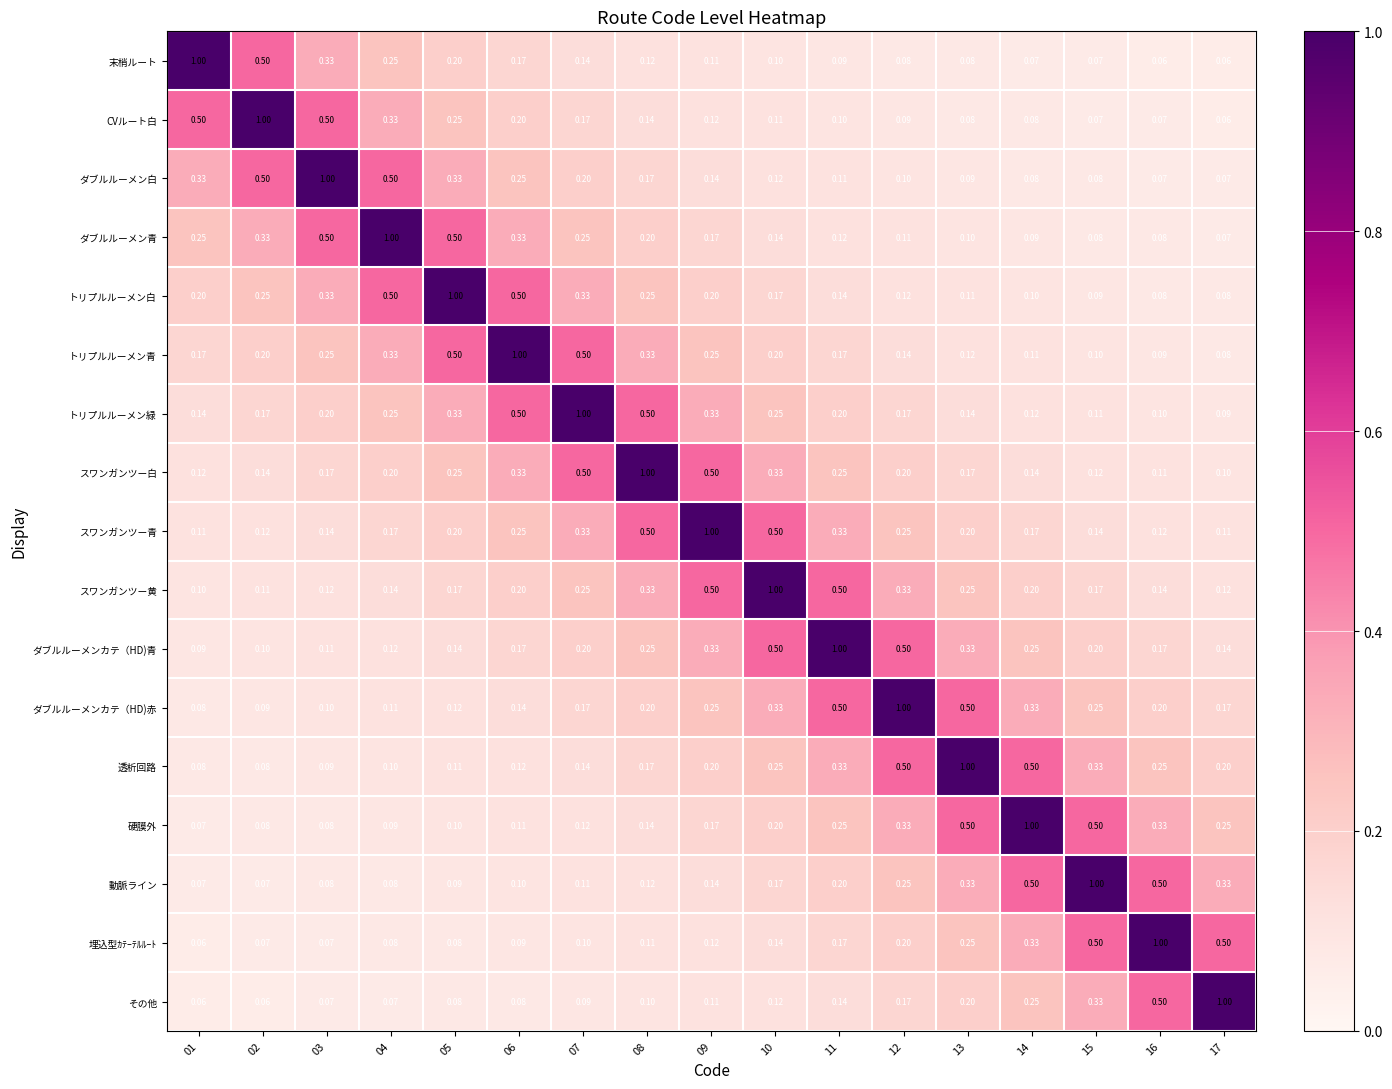

Is the value of ダブルルーメン青 at 03 greater than the value of スワンガンツー黄 at 04?

Yes